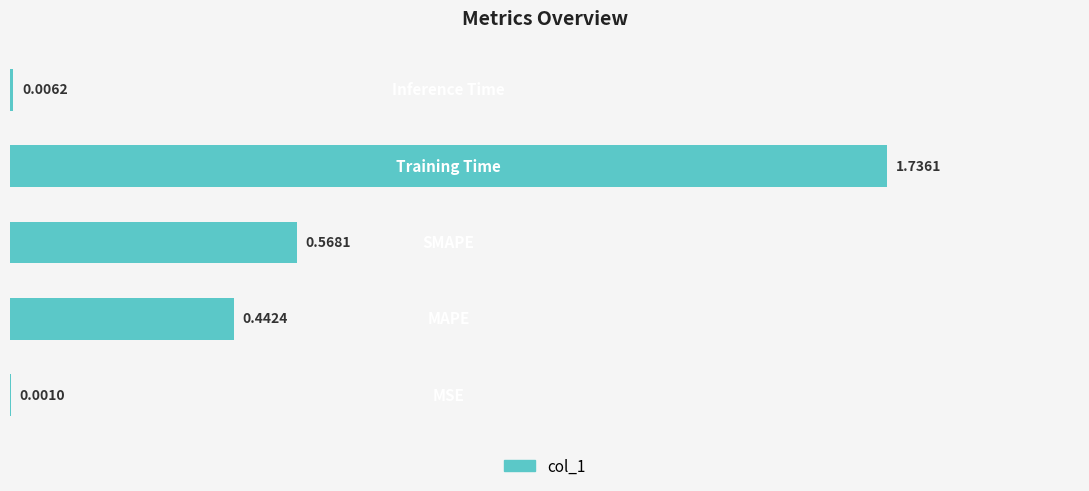

What is the sum of all values?

2.8